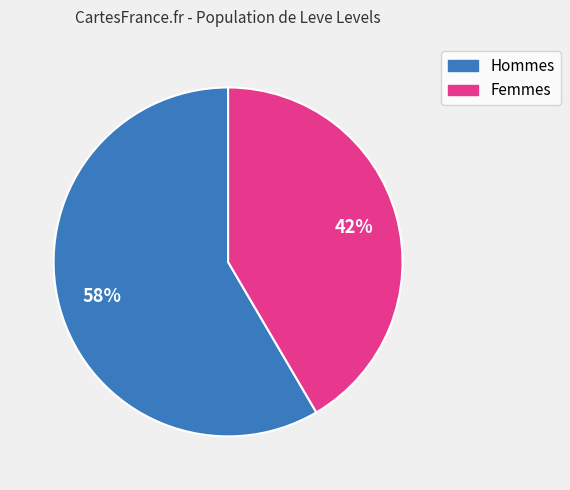

How many slices are in this pie chart?

2